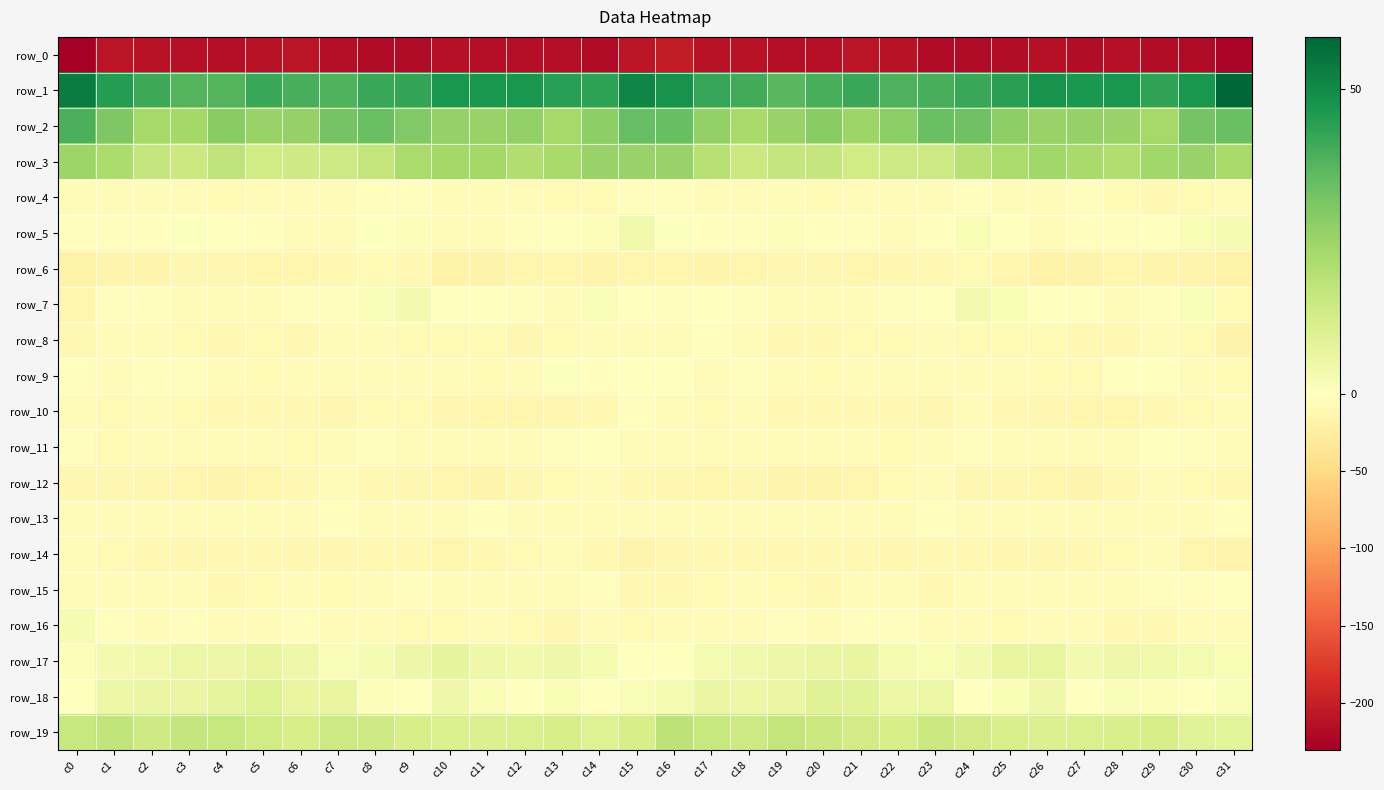

What is the smallest value displayed?

-230.5